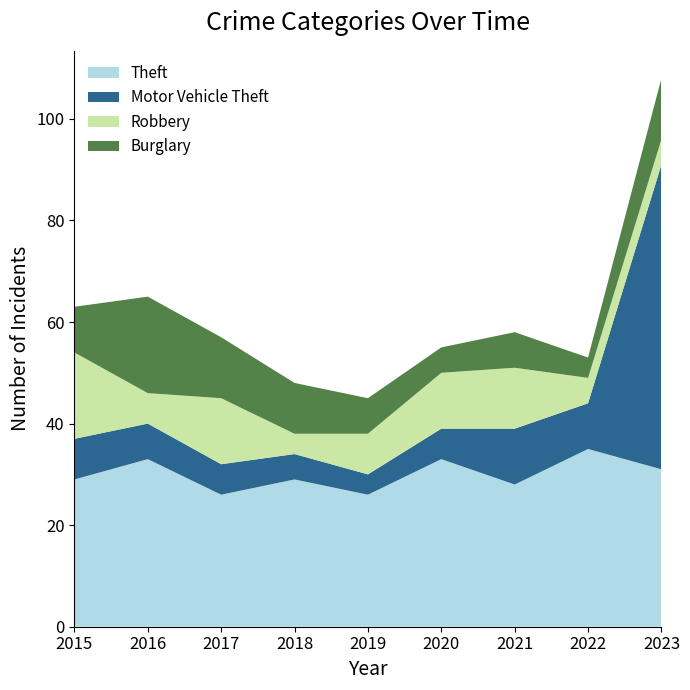

Reading right to left, what are all the values shown in this chart?

Theft: 2023=31	2022=35	2021=28	2020=33	2019=26	2018=29	2017=26	2016=33	2015=29
Motor Vehicle Theft: 2023=60	2022=9	2021=11	2020=6	2019=4	2018=5	2017=6	2016=7	2015=8
Robbery: 2023=5	2022=5	2021=12	2020=11	2019=8	2018=4	2017=13	2016=6	2015=17
Burglary: 2023=12	2022=4	2021=7	2020=5	2019=7	2018=10	2017=12	2016=19	2015=9